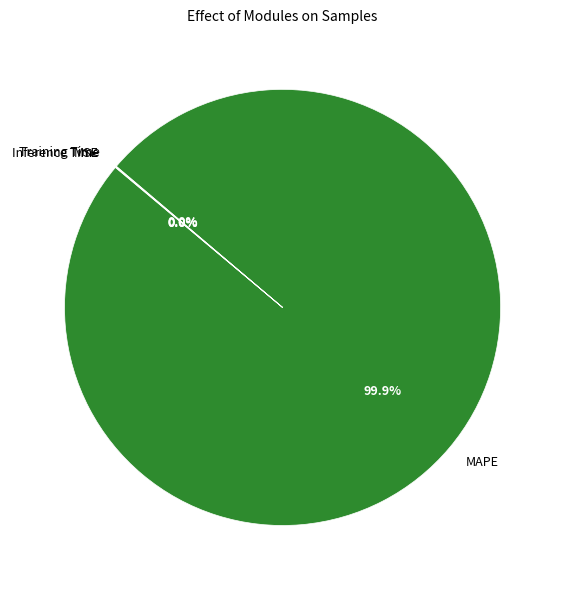

Is there a majority slice in this chart?

Yes